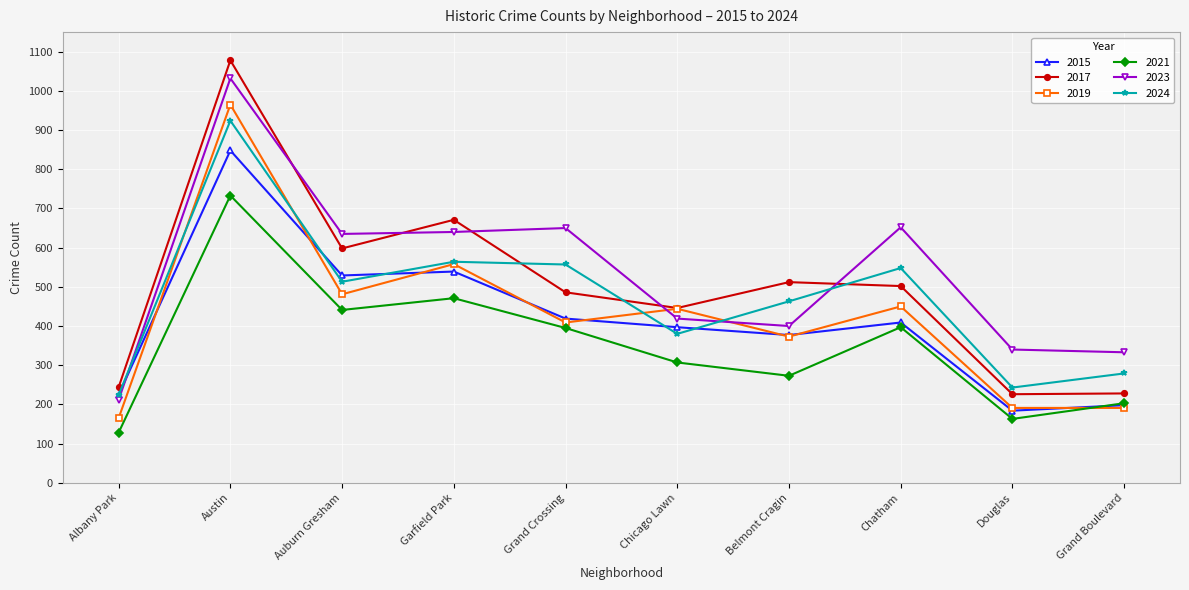

List the labels in order of 2015 value, largest first.

Austin, Garfield Park, Auburn Gresham, Grand Crossing, Chatham, Chicago Lawn, Belmont Cragin, Albany Park, Grand Boulevard, Douglas